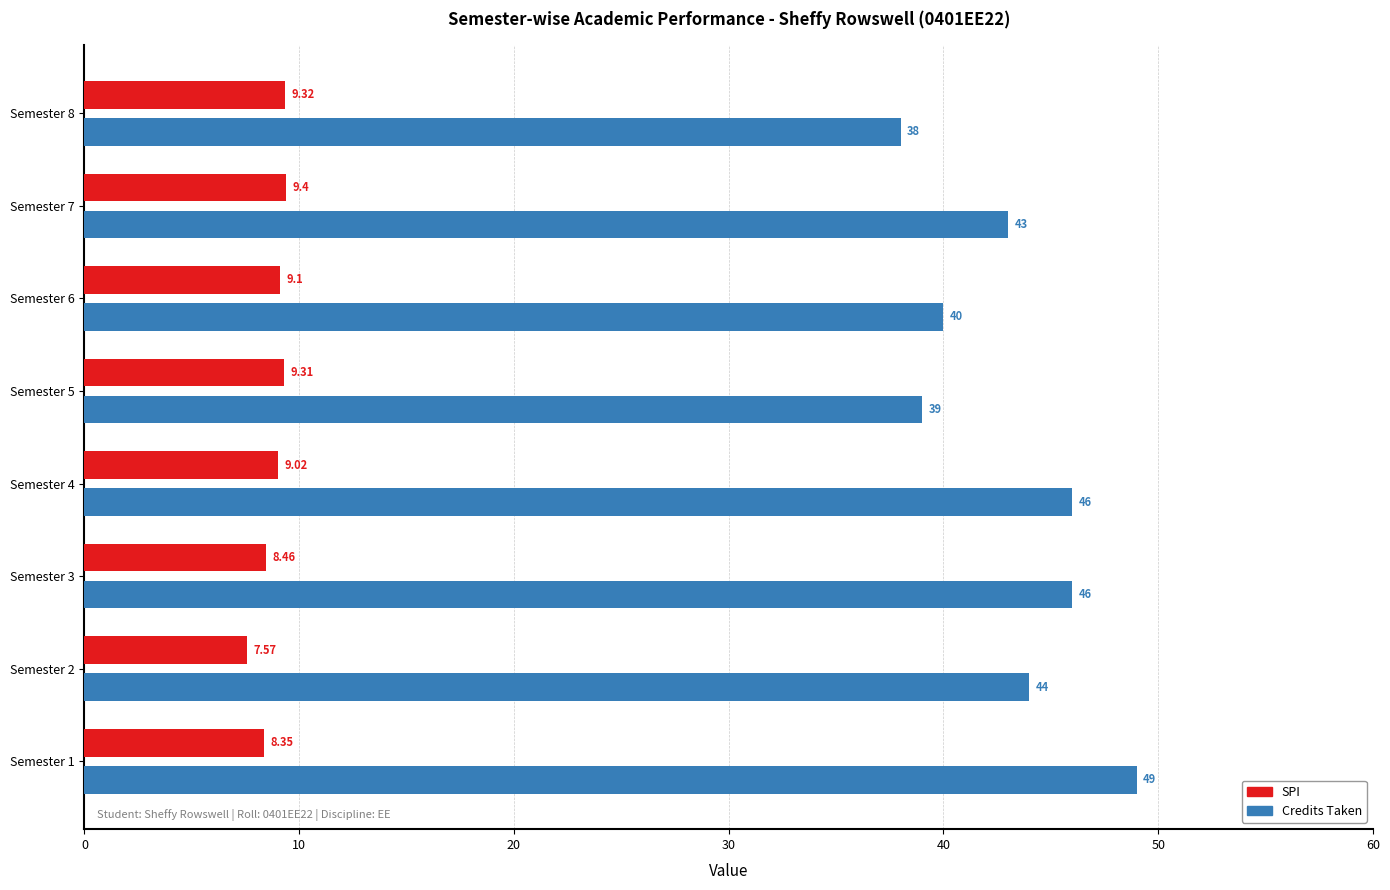

At how many categories does at least one series exceed 28?

8